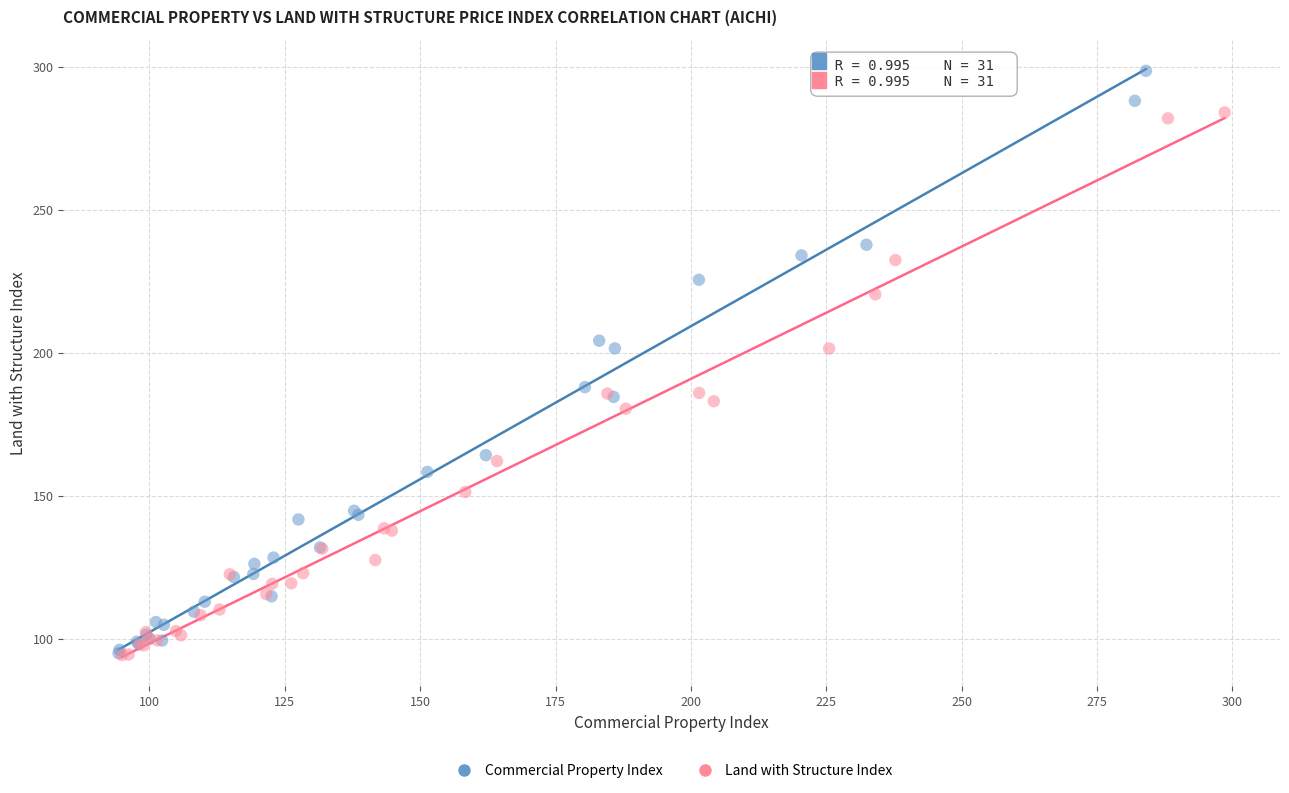

Which series has the largest Y range (max minus min)?

Commercial Property Index